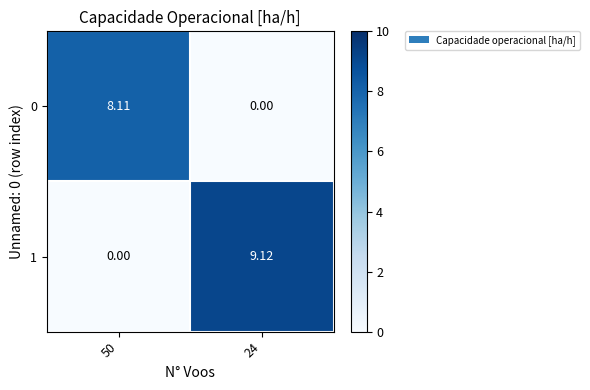

Is the value of 1 at 50 greater than the value of 0 at 50?

No